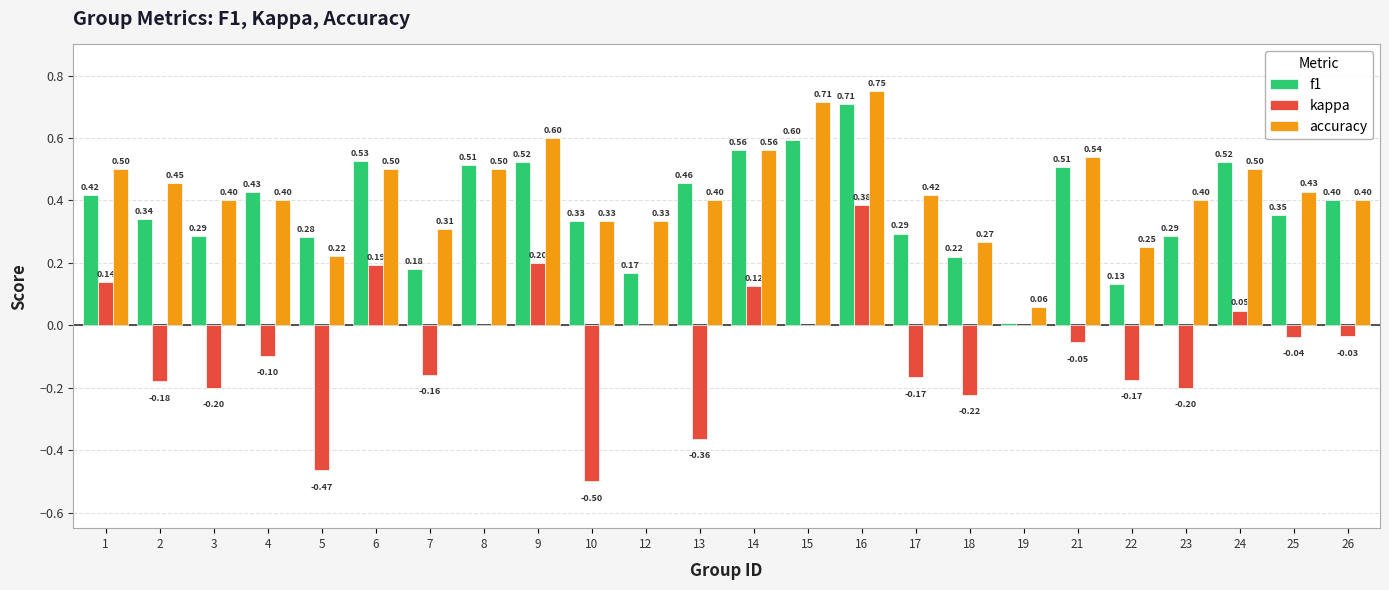

How many groups of bars are there?

24